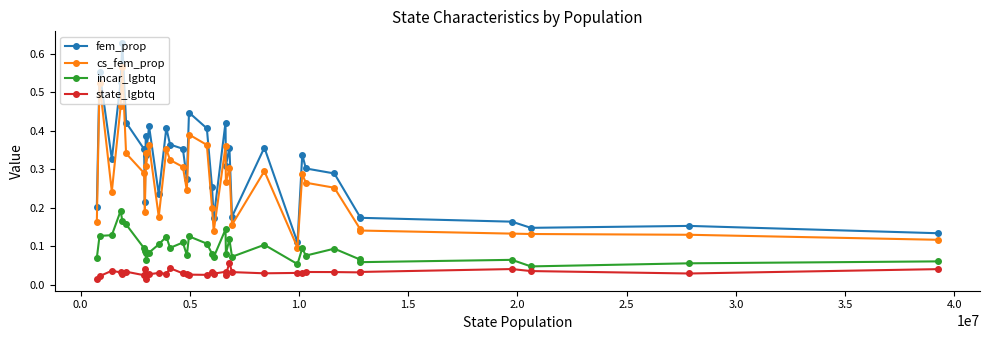

What is the sum of all fem_prop values?

10.9